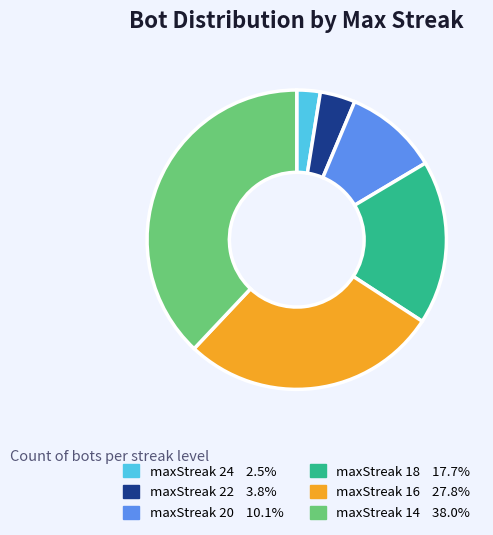

Does any single category account for the majority?

No